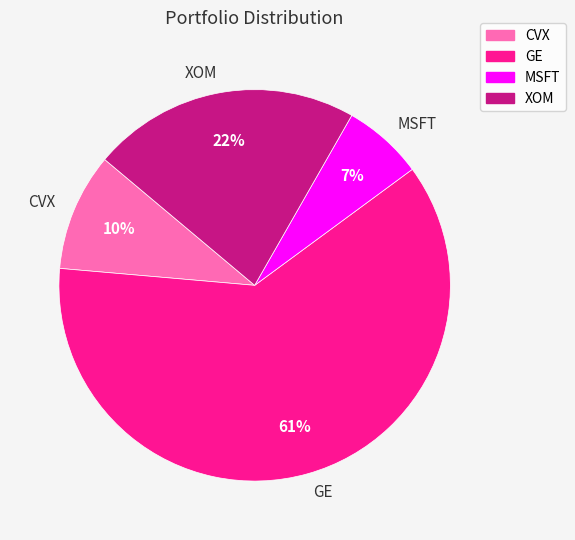

To the nearest percent, what is the average slice percentage?

25%